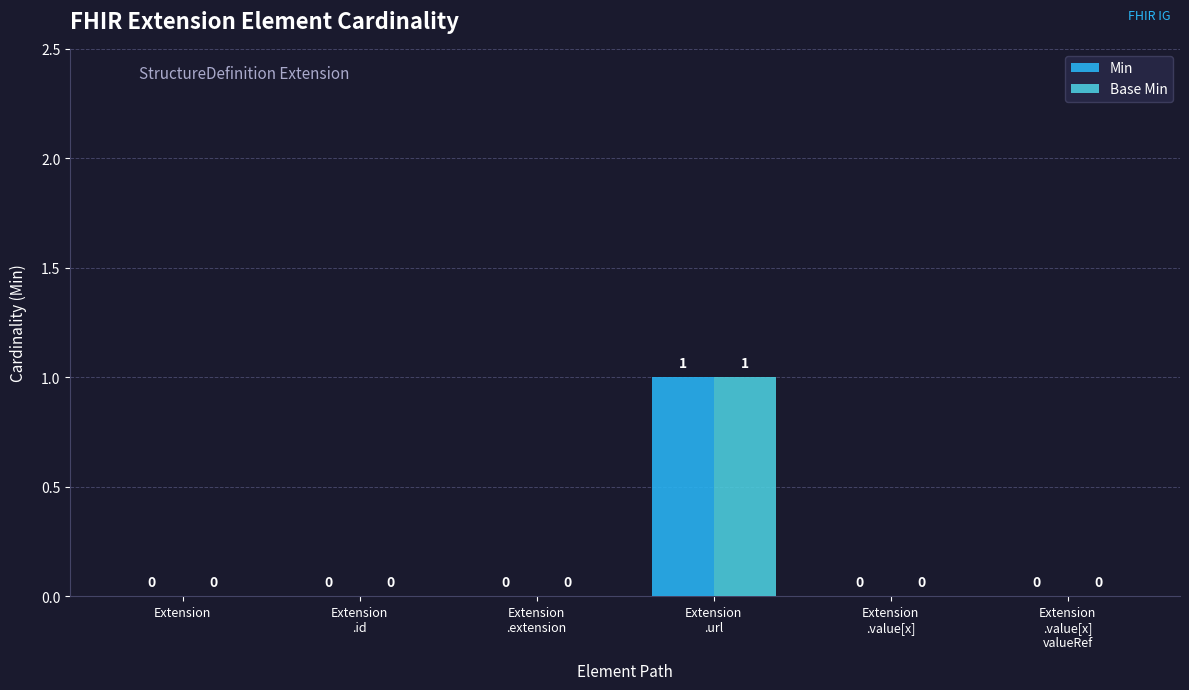

Reading right to left, list all the values displayed in this chart.

Min: 0	0	1	0	0	0
Base Min: 0	0	1	0	0	0